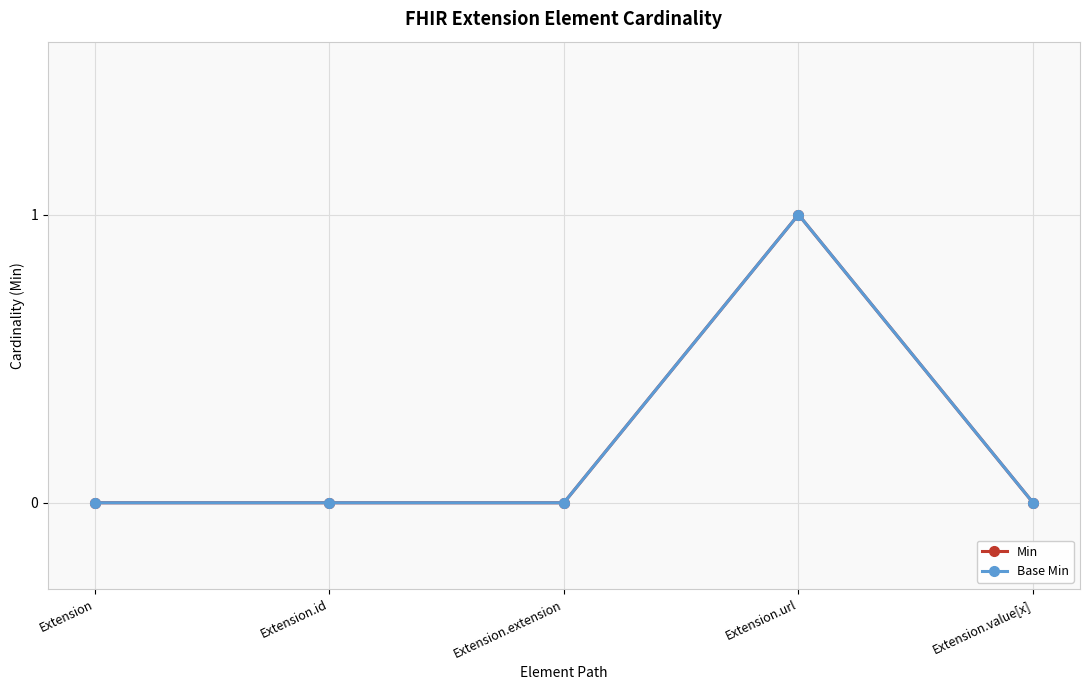

True or false: Min and Base Min intersect in this chart.

False